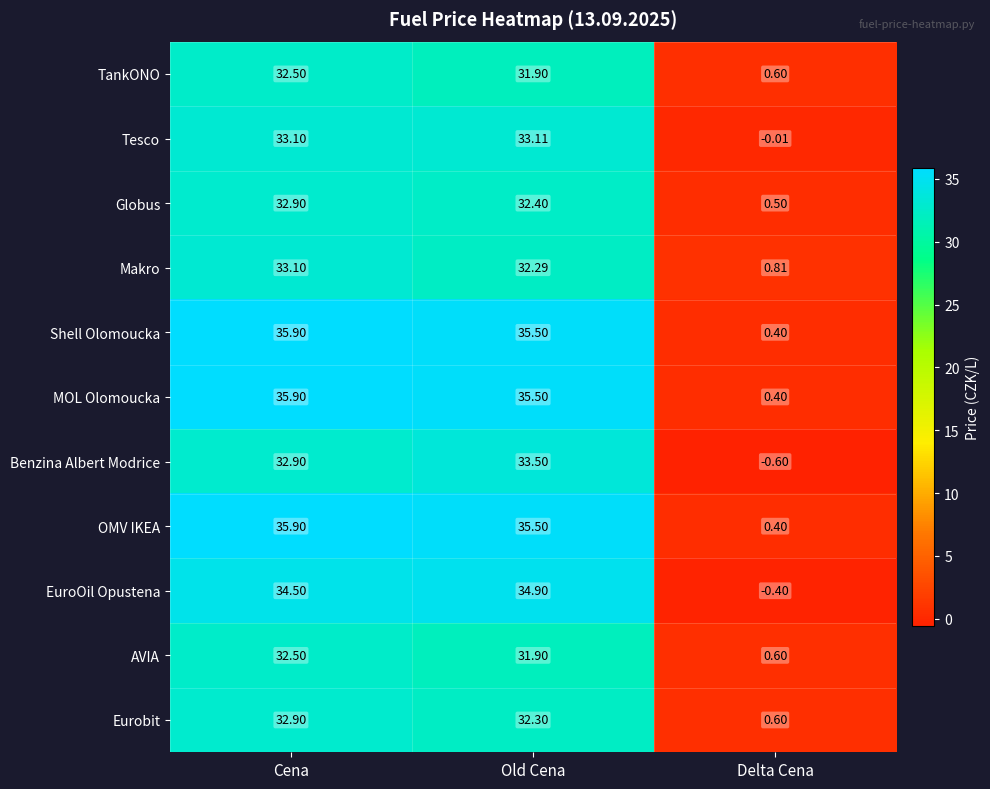

Where does the Tesco series first go above 33?

Cena